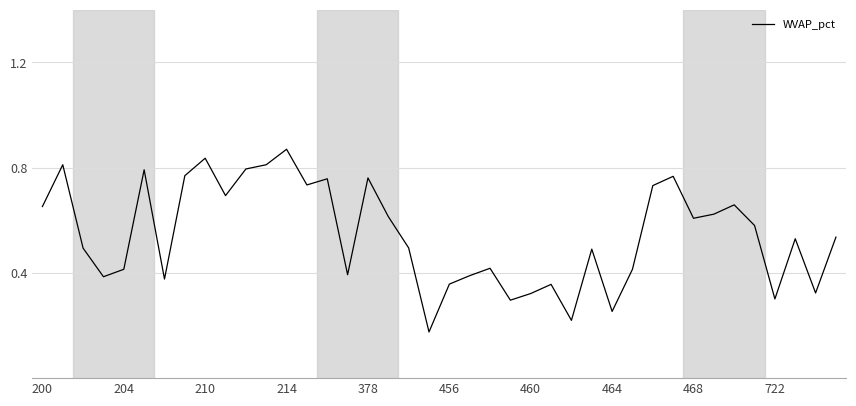

How many lines are shown in the chart?

1